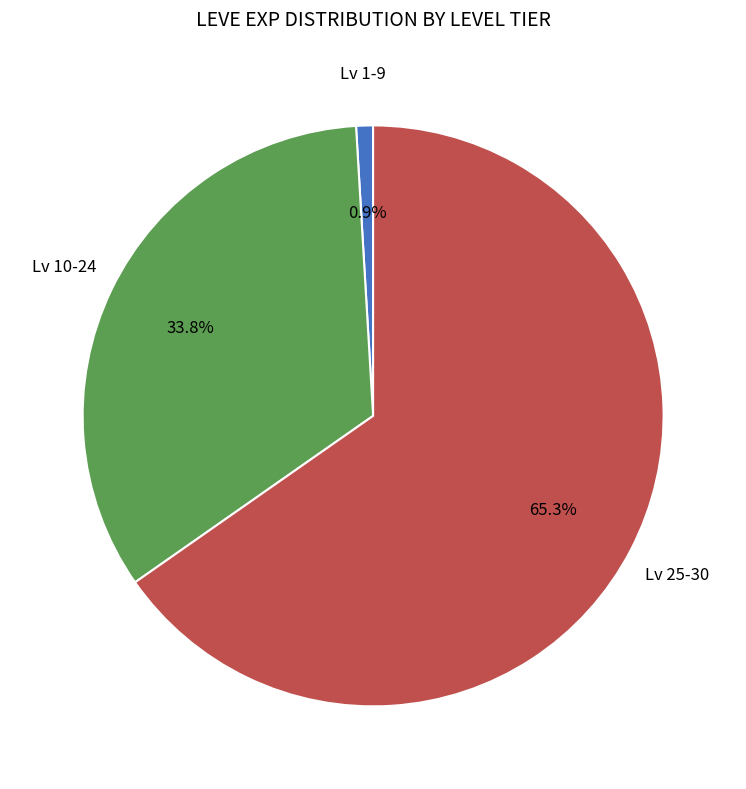

Count the number of slices in the pie.

3